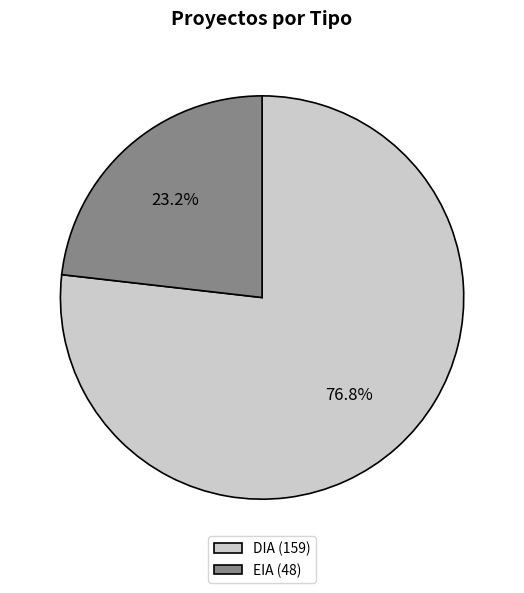

How many segments does this pie chart have?

2